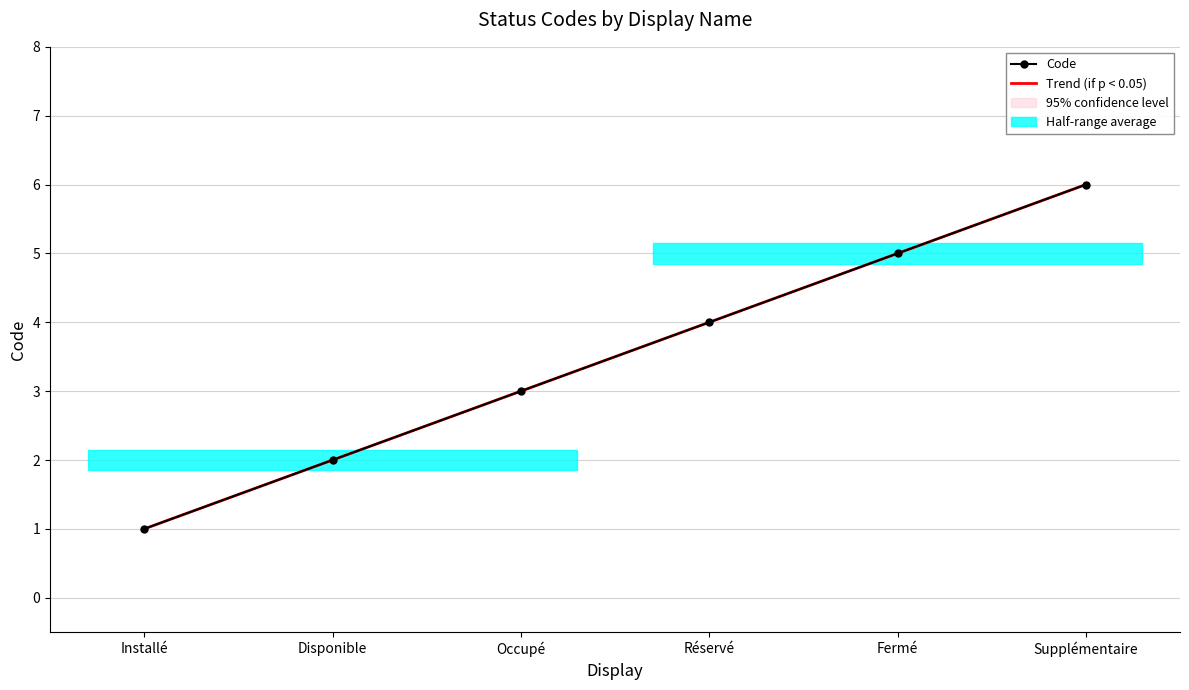

What is the difference between the maximum and minimum values in the Code series?

5.0